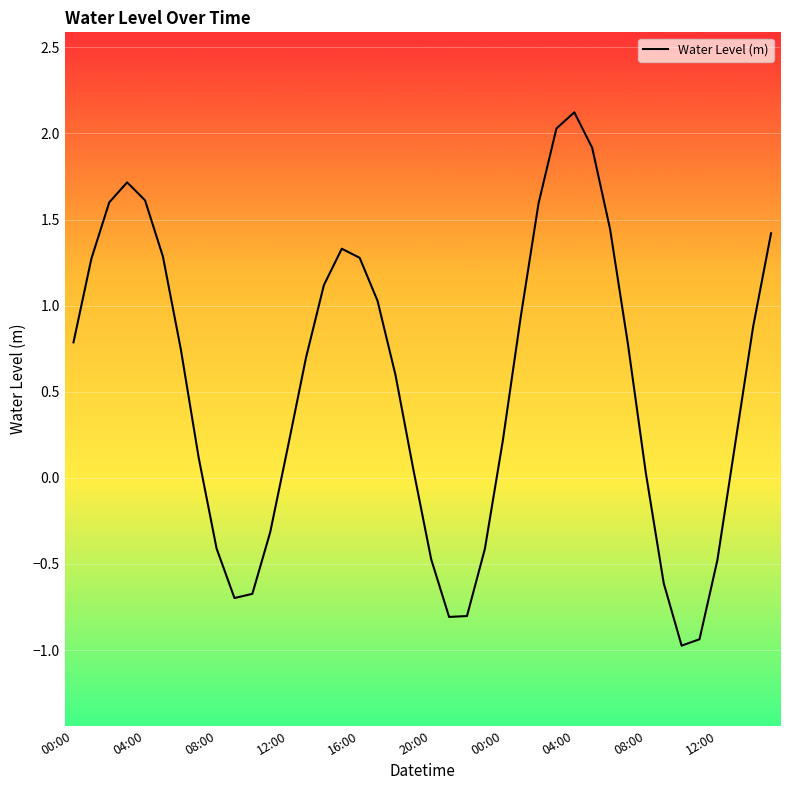

What is the greatest value displayed?

2.1